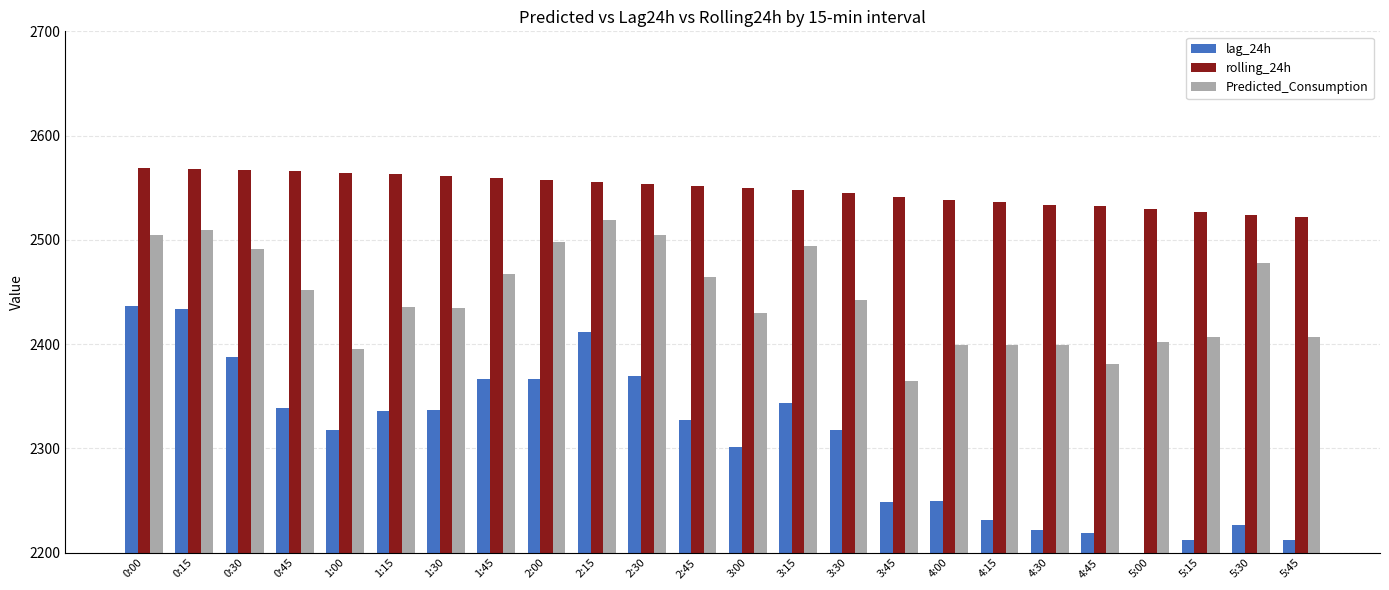

Is it true that rolling_24h equals 3593.8 at 4:00?

False